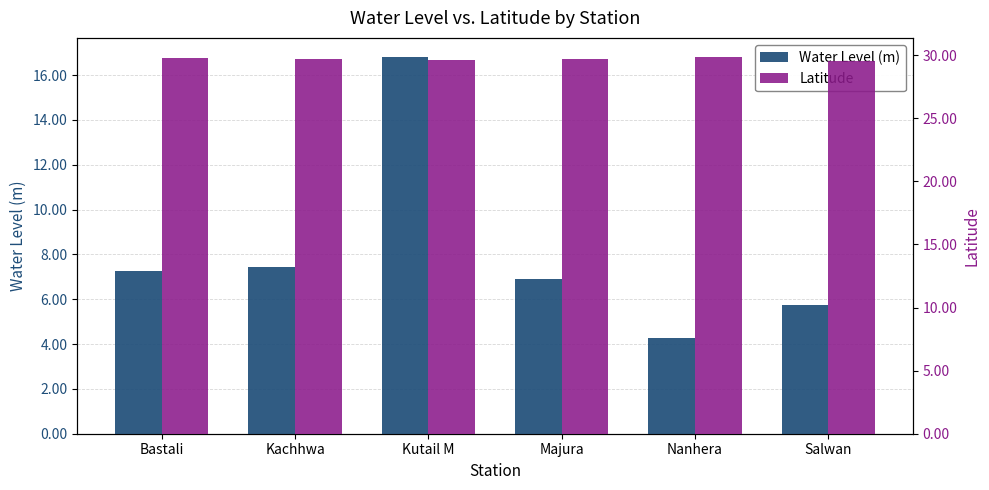

What is the difference between the maximum and second lowest values in the Water Level (m) series?

11.1